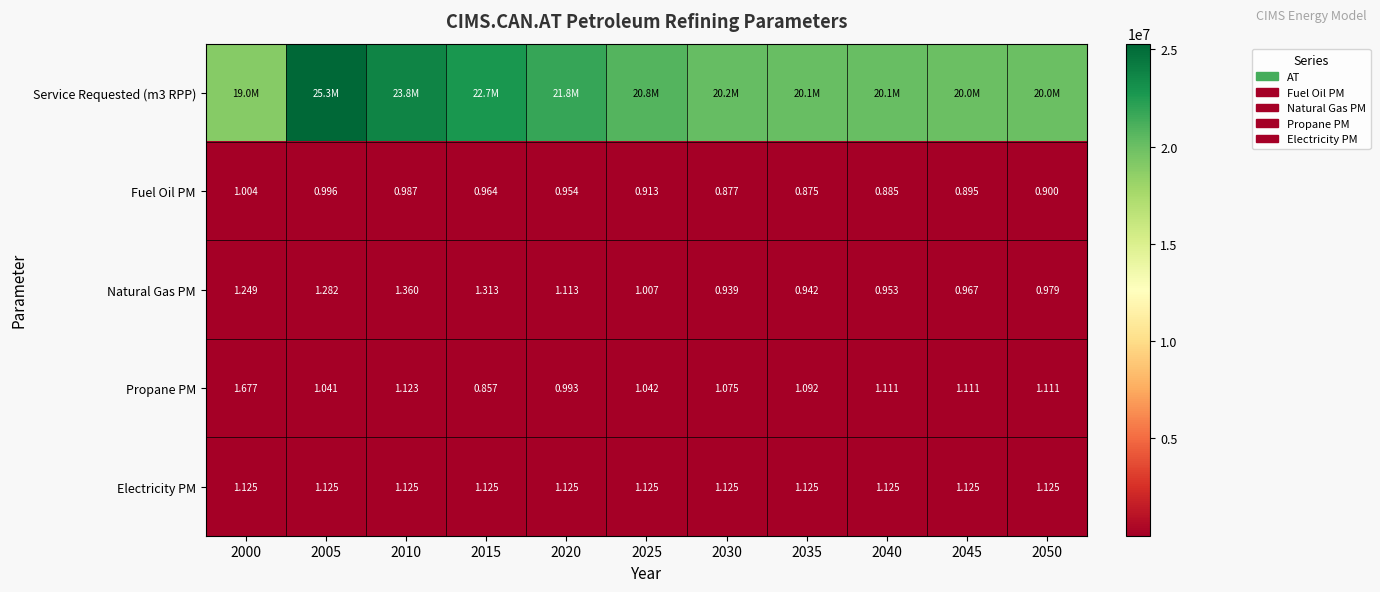

At how many categories does at least one series exceed 17580821?

11